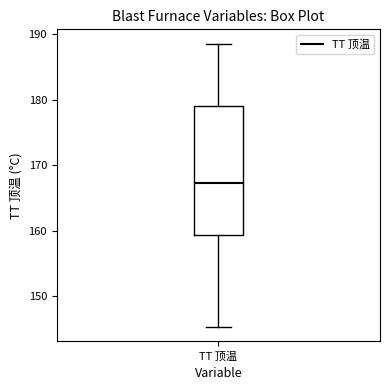

Transcribe this box plot: give where the median line is, the range the box spans, and where the two whiskers end, as read against the y-axis. The values are not printed on the chart, so give them approximately, as read against the axis.

median 167, box 159 to 179, whiskers 145 to 189